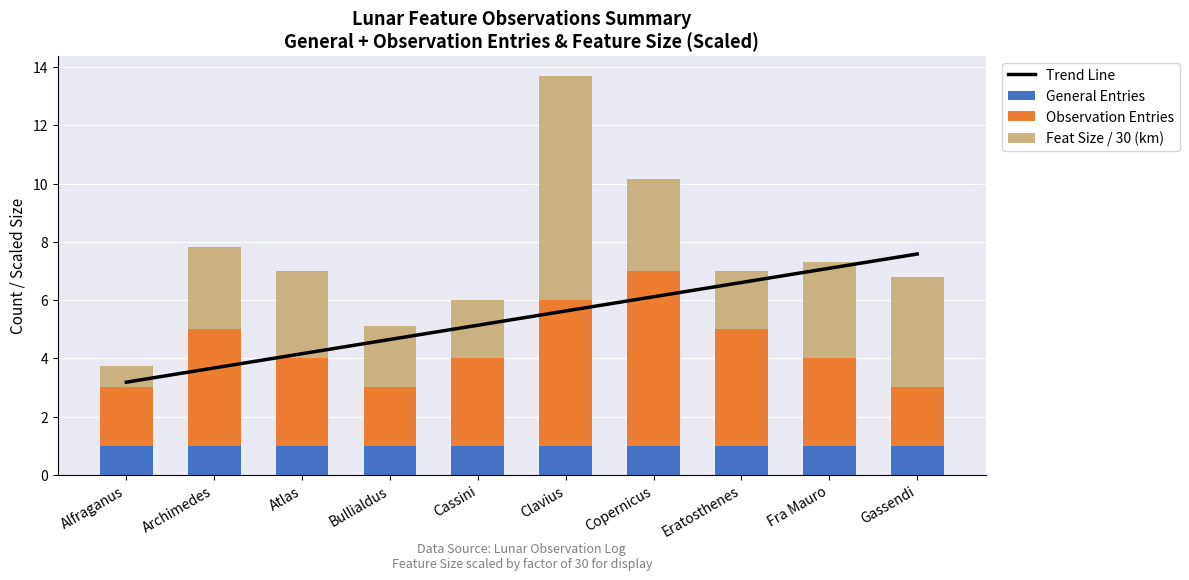

What are all the series names shown in the legend?

Trend Line, General Entries, Observation Entries, Feat Size / 30 (km)